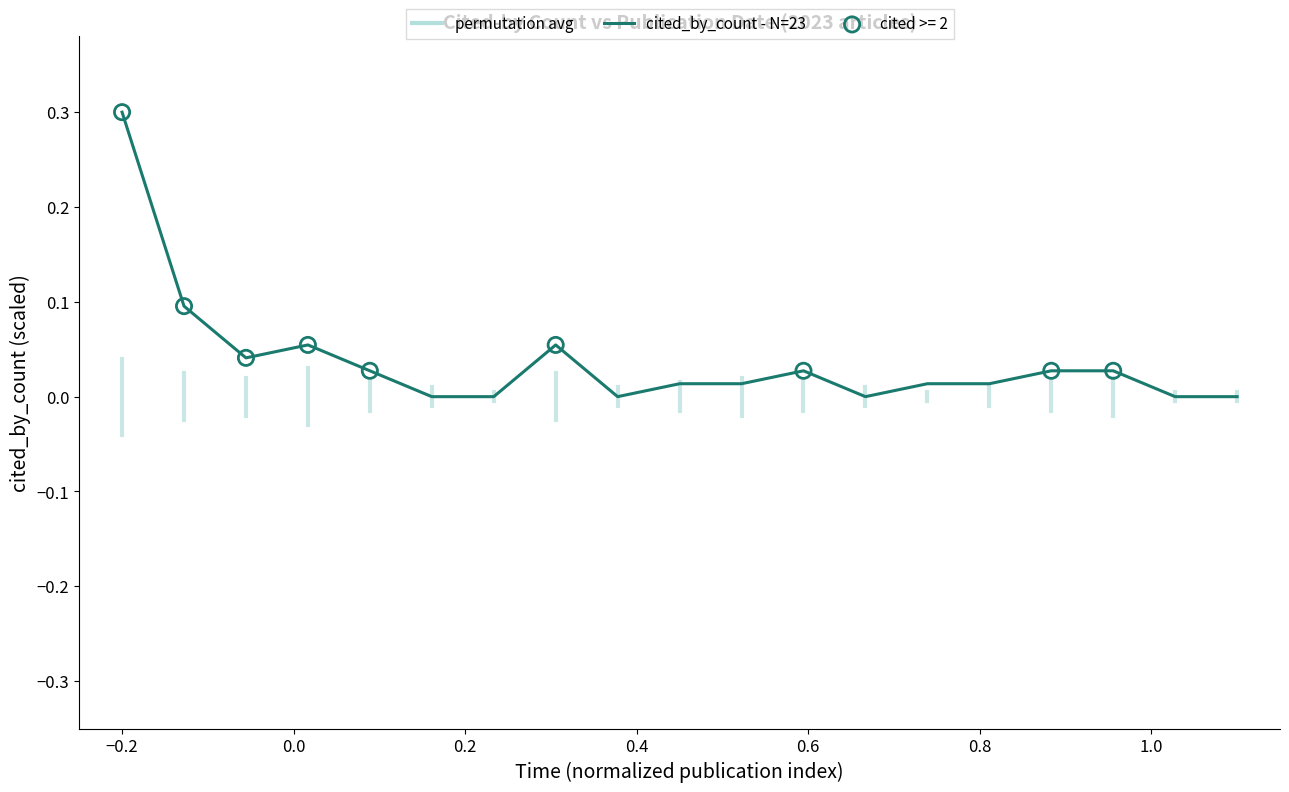

What is the difference between the maximum and minimum values?

0.3